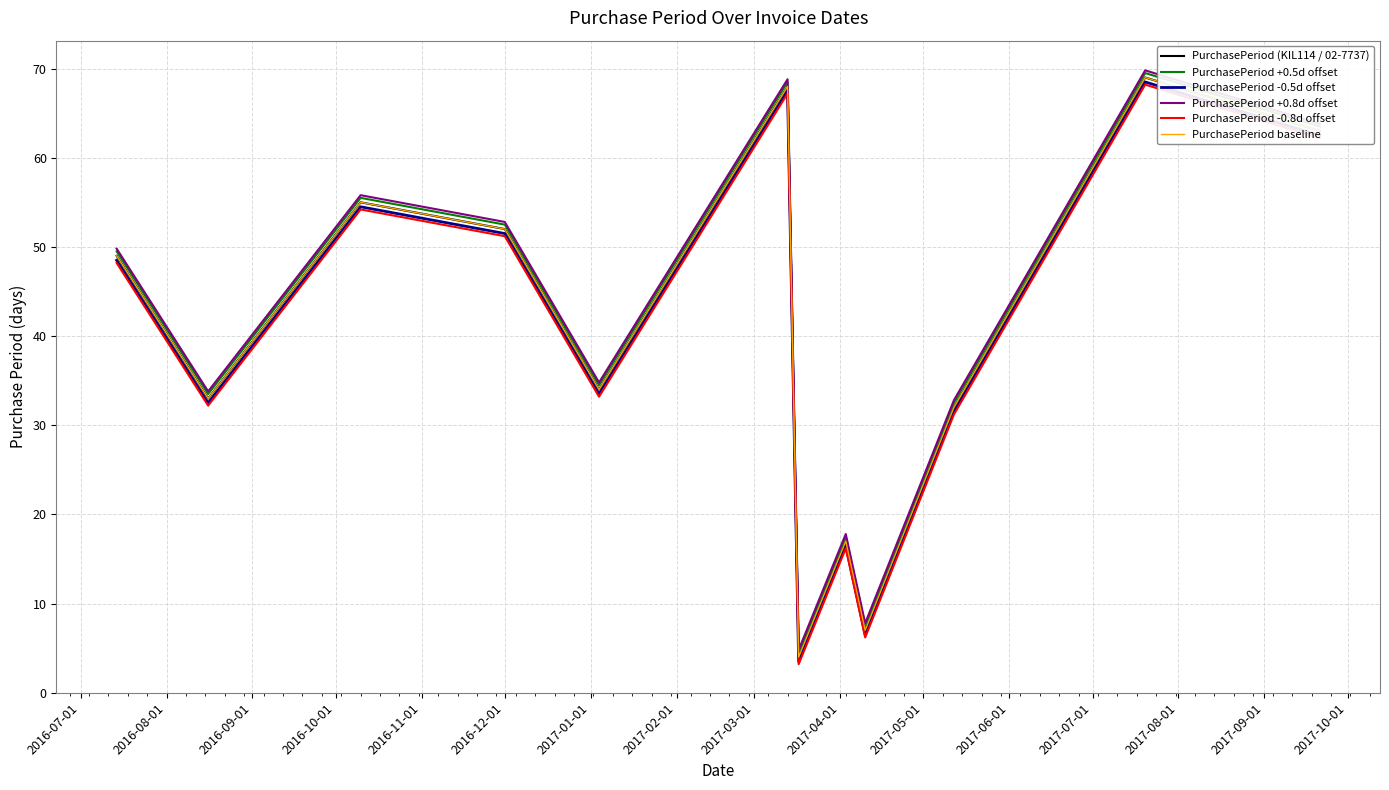

Is this an area chart (filled region under the line)?

No